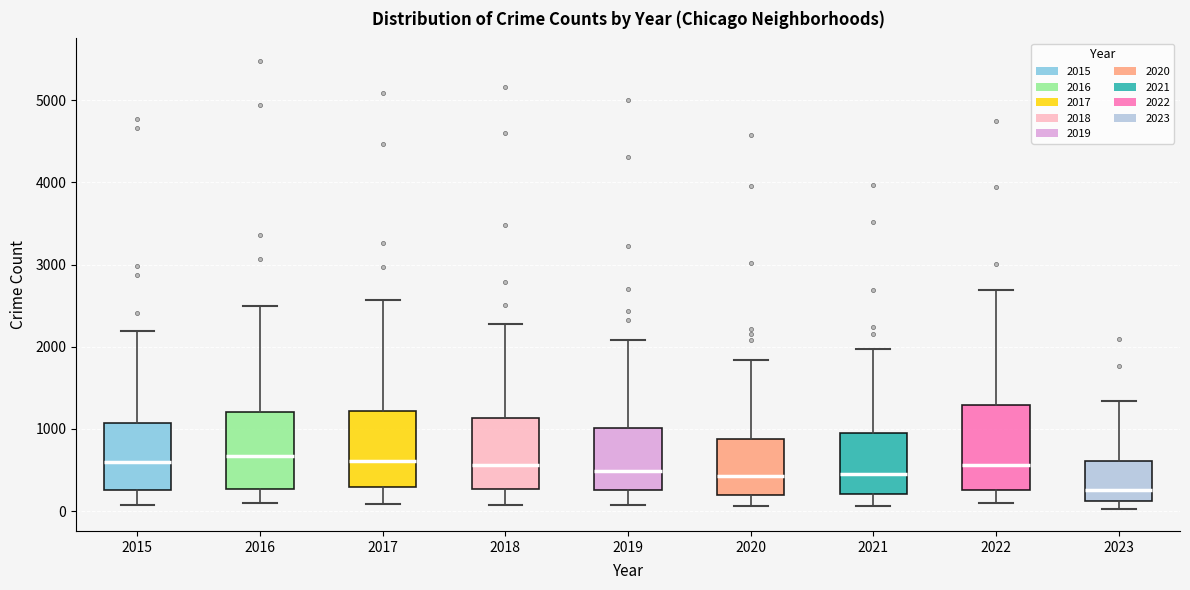

Reading left to right, read every box against the y-axis: the position of its median line, the range the box covers, and the ends of its whiskers. The values are not printed on the chart, so give them approximately, as read against the axis.

2015: median 600, box 300 to 1100, whiskers 100 to 2200
2016: median 700, box 300 to 1200, whiskers 100 to 2500
2017: median 600, box 300 to 1200, whiskers 100 to 2600
2018: median 600, box 300 to 1100, whiskers 100 to 2300
2019: median 500, box 300 to 1000, whiskers 100 to 2100
2020: median 400, box 200 to 900, whiskers 100 to 1800
2021: median 500, box 200 to 900, whiskers 100 to 2000
2022: median 600, box 300 to 1300, whiskers 100 to 2700
2023: median 300, box 100 to 600, whiskers 0 to 1300